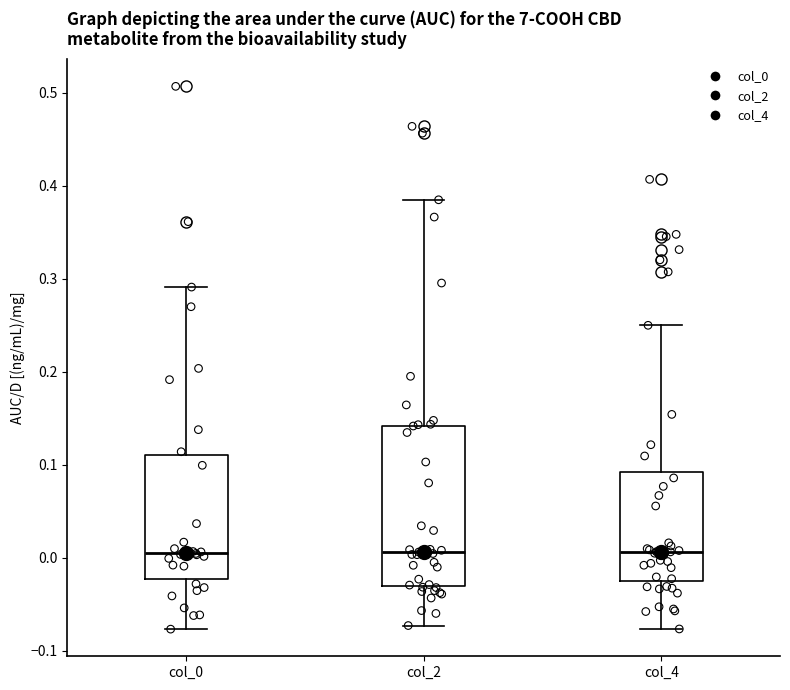

Where does the upper whisker of the box for col_2 end on the y-axis? The values are not printed on the chart, so give them approximately, as read against the axis.

0.38